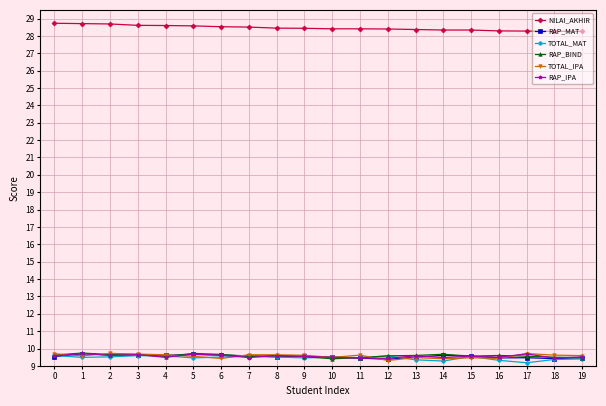

What is the sum of the TOTAL_IPA values at 3 and 18?

19.3